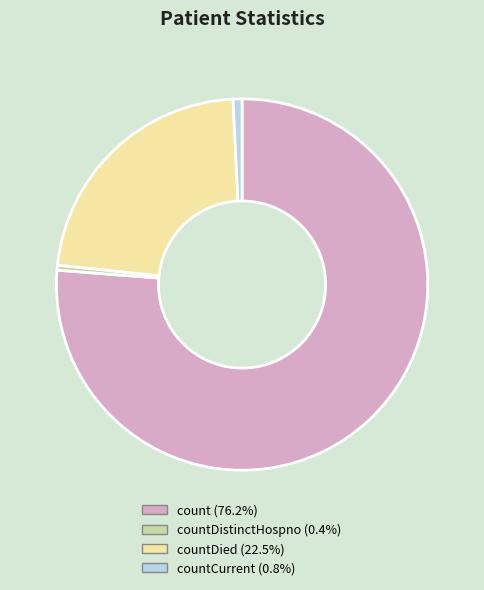

Is there a majority slice in this chart?

Yes